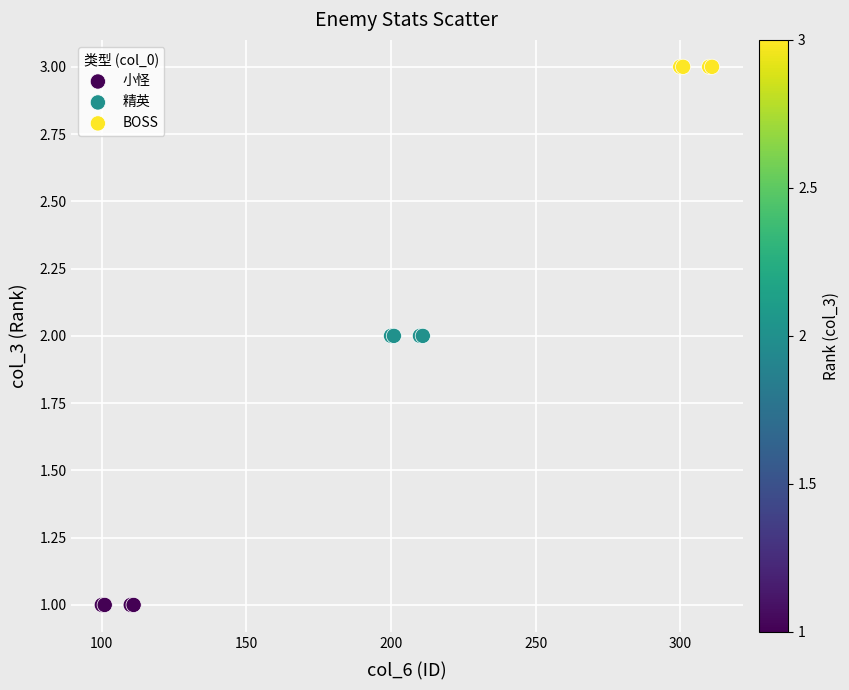

What are all the series names shown in the legend?

小怪, 精英, BOSS